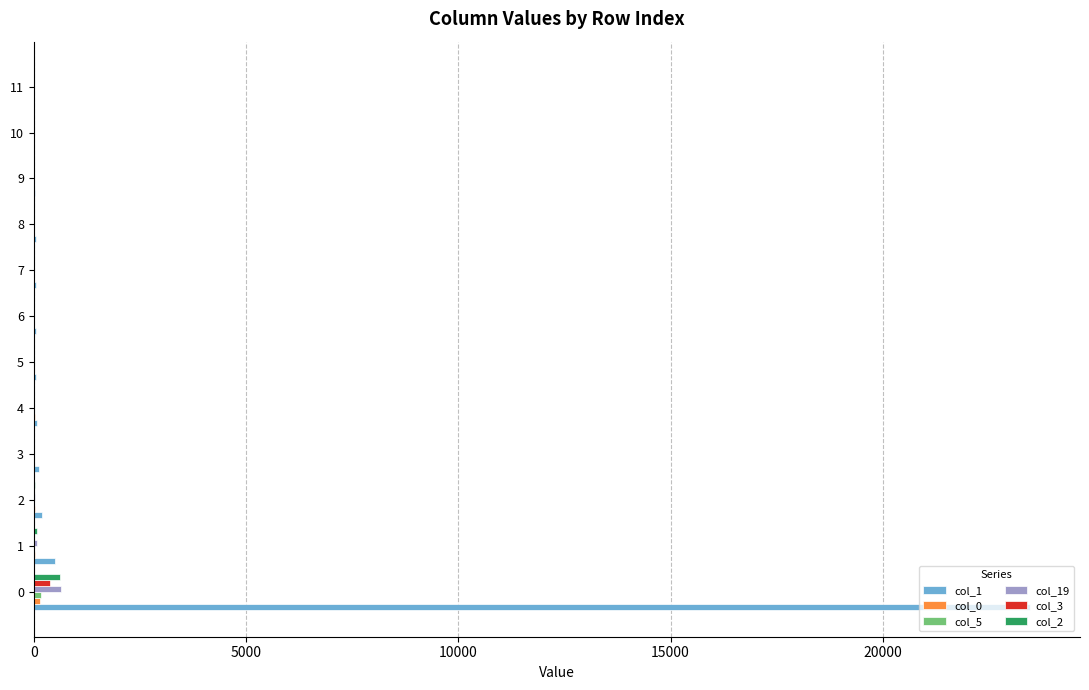

The col_19 series shows 5 at 6. True or false?

False